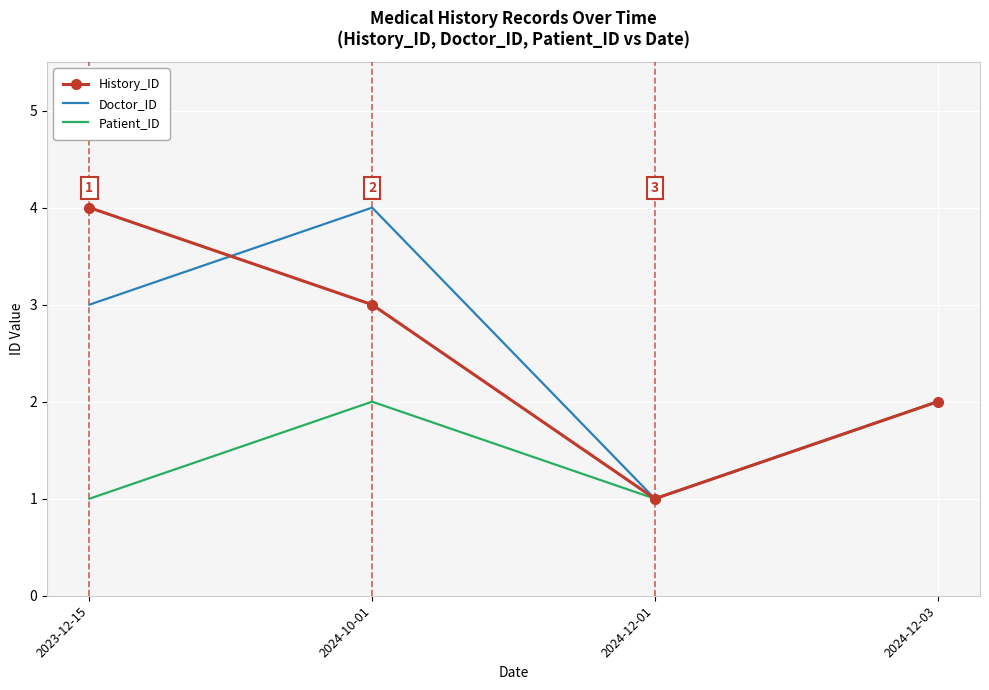

What value does the Patient_ID series have at 2023-12-15?

1